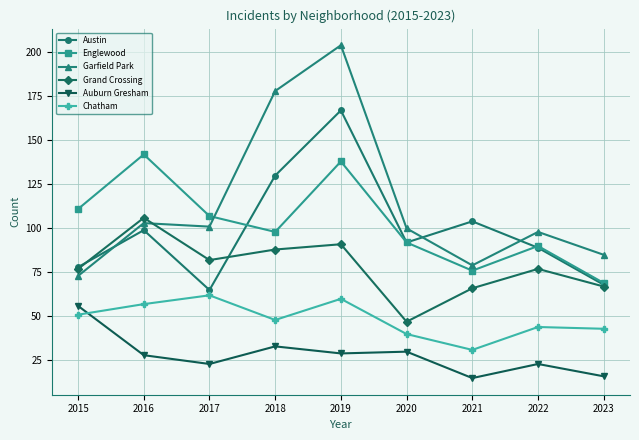

True or false: Garfield Park has a value of 142 at 2016.

False